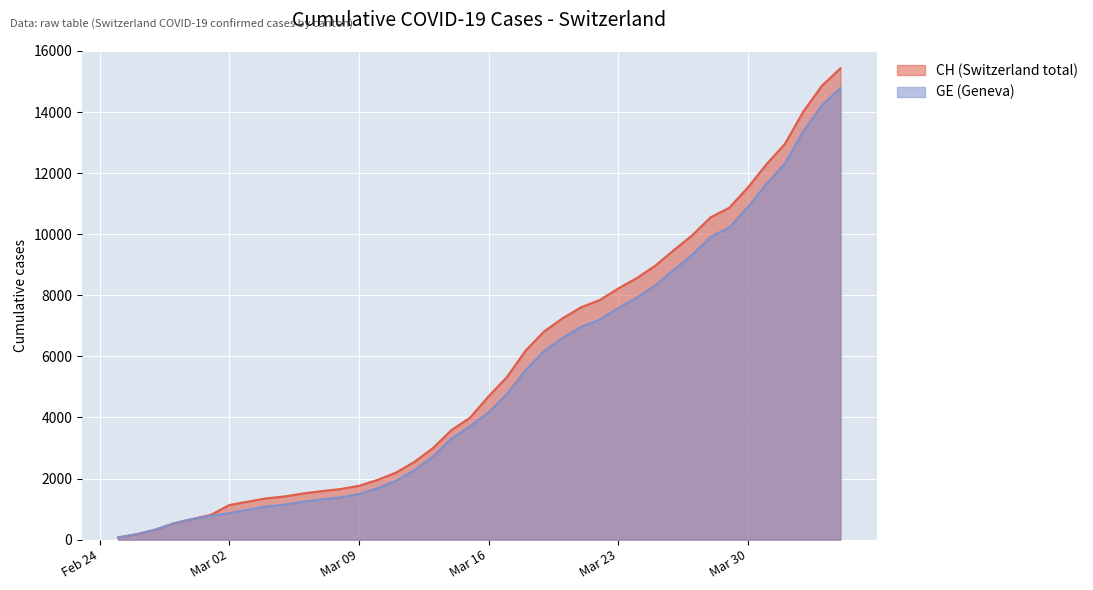

Reading left to right, what are all the values shown in this chart?

CH: 72	177	325	532	673	810	1133	1243	1352	1416	1514	1589	1656	1762	1955	2195	2548	2998	3590	3993	4691	5330	6190	6818	7249	7610	7844	8223	8564	8970	9477	9969	10558	10867	11529	12287	12955	14021	14862	15433
GE: 72	177	325	532	673	780	868	977	1084	1148	1243	1318	1385	1491	1684	1924	2277	2717	3309	3712	4164	4773	5548	6176	6607	6968	7202	7581	7922	8328	8835	9327	9916	10225	10887	11645	12313	13379	14220	14791